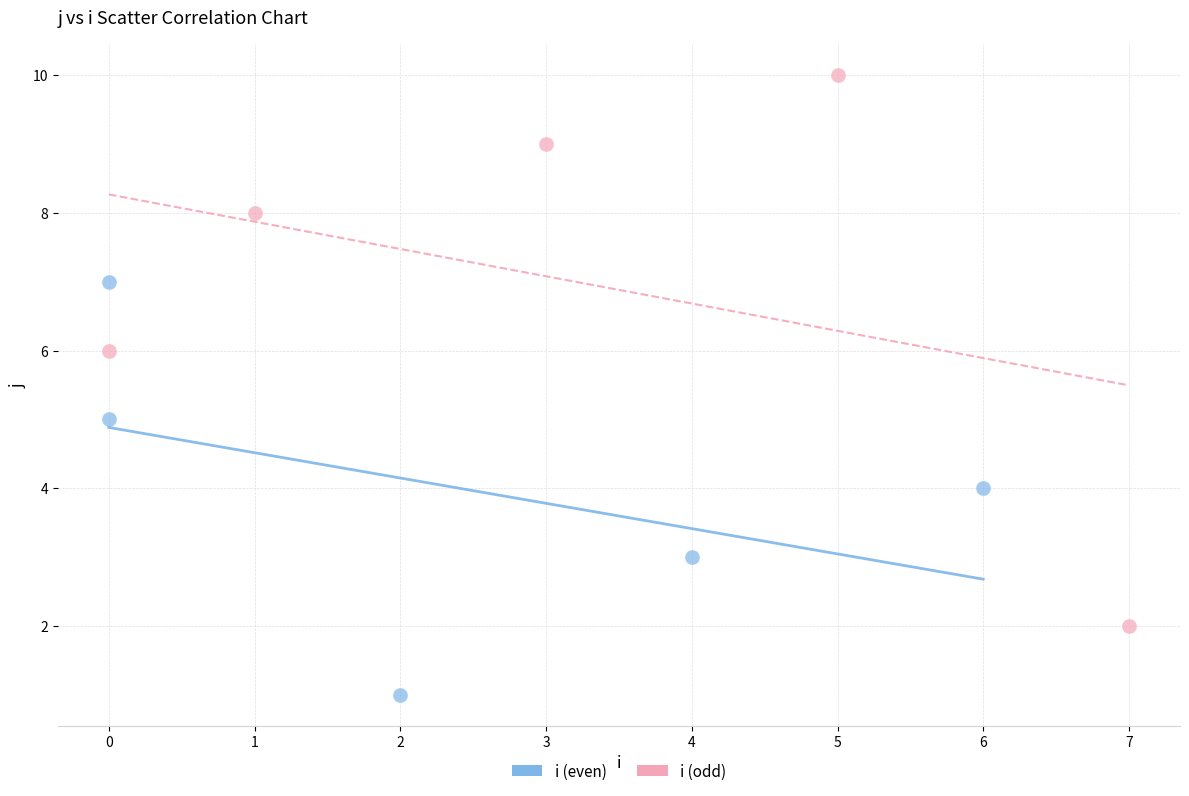

Which series contains the highest Y value?

i (odd)